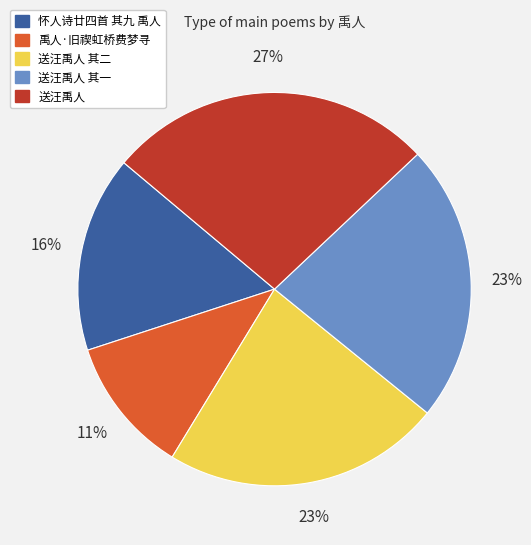

To the nearest percent, what is the difference between the largest and smallest slice percentages?

16%